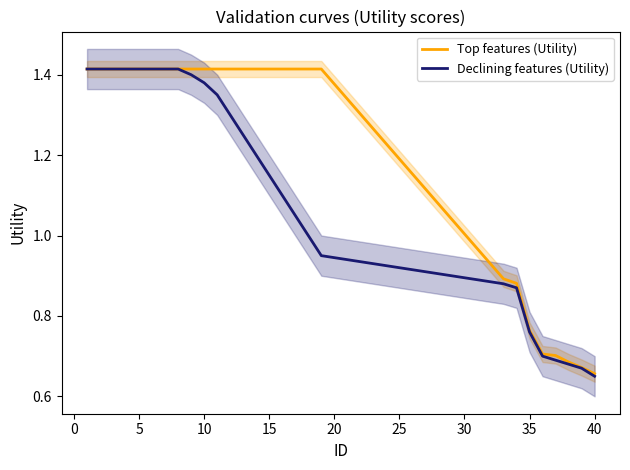

At which label does Declining features (Utility) reach its minimum?

40